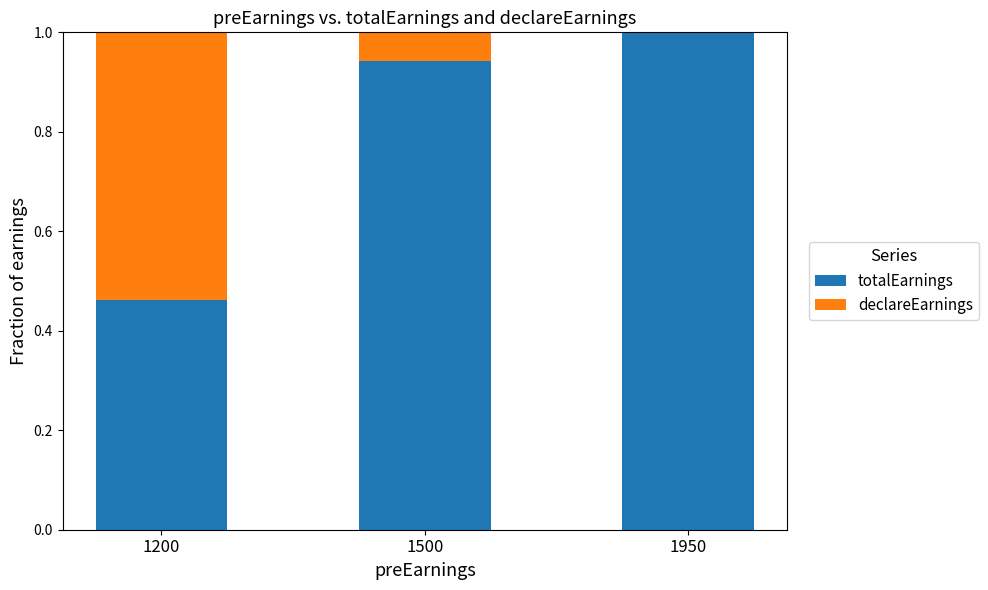

What is the sum of the totalEarnings values at 1500 and 1950?

1.9